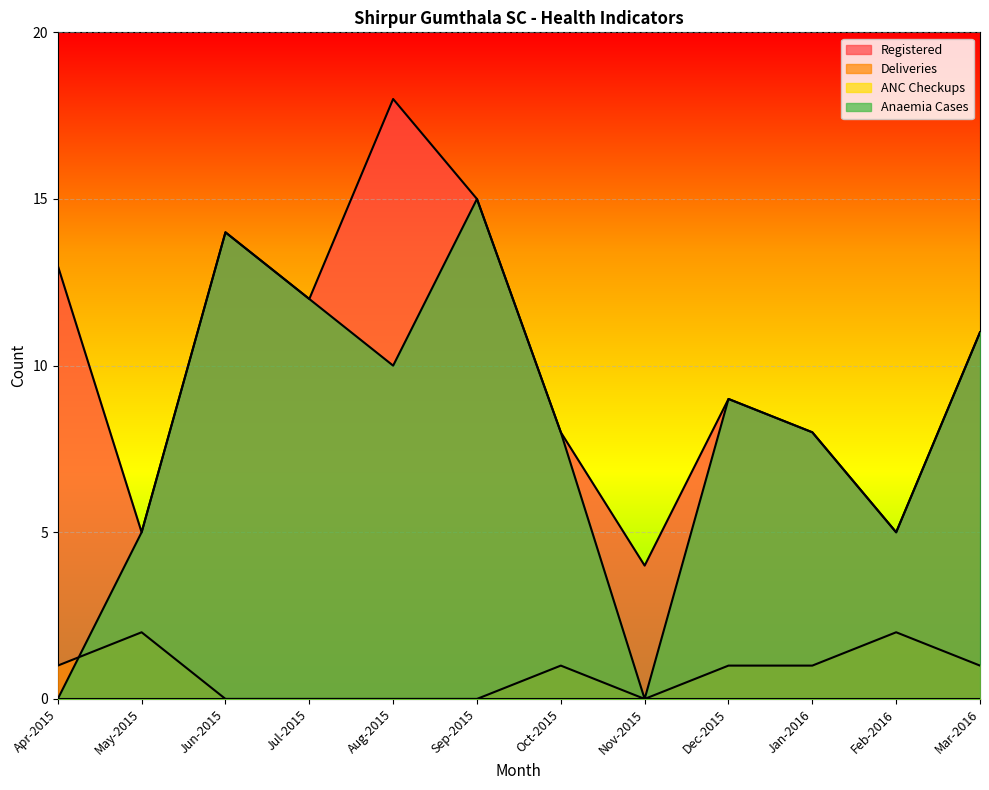

Where is Anaemia Cases nearest to the value 7?

Oct-2015